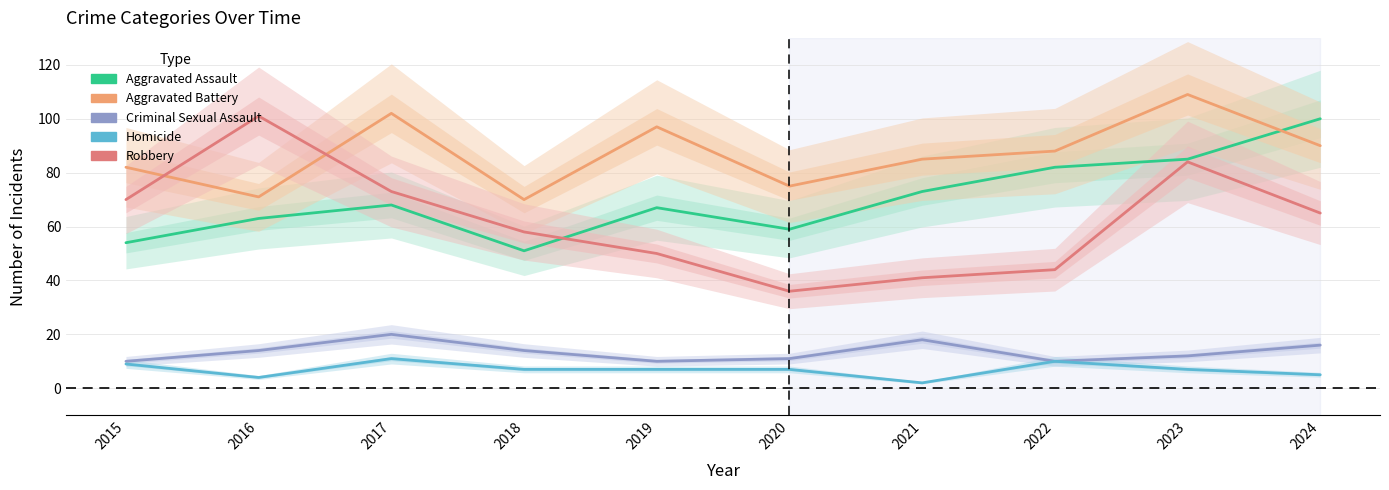

What is the difference between the Aggravated Battery values at 2020 and 2017?

27